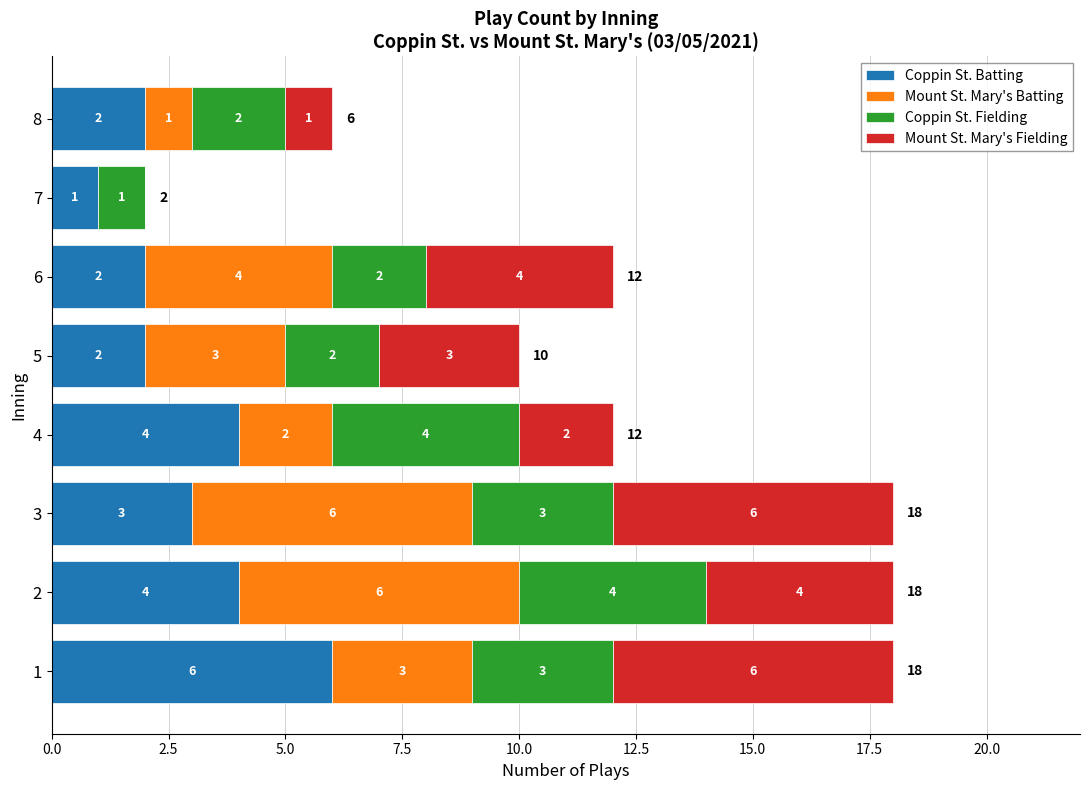

What is the maximum value for Coppin St. Batting?

6